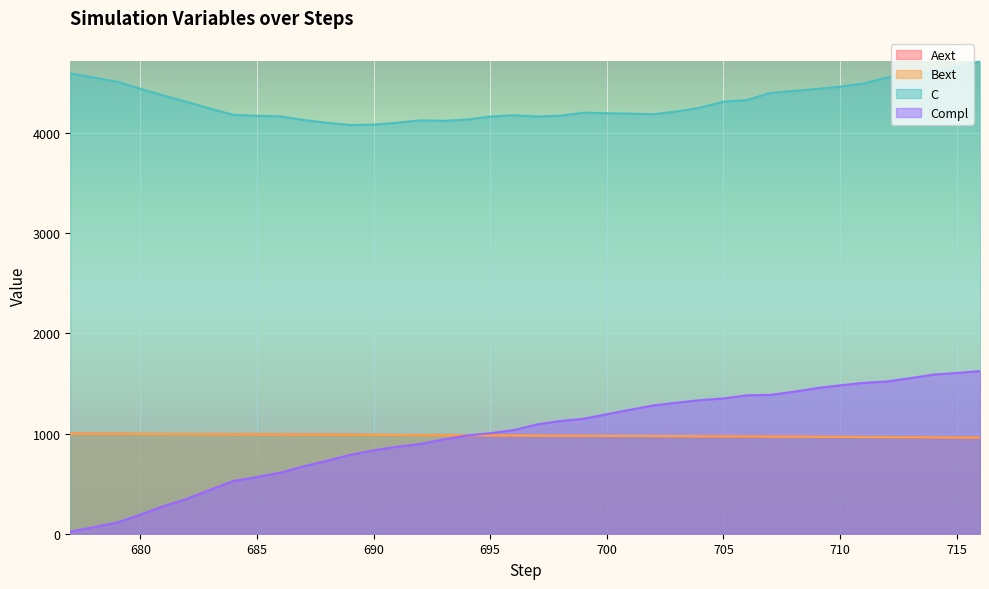

Count the number of data series in this chart.

4